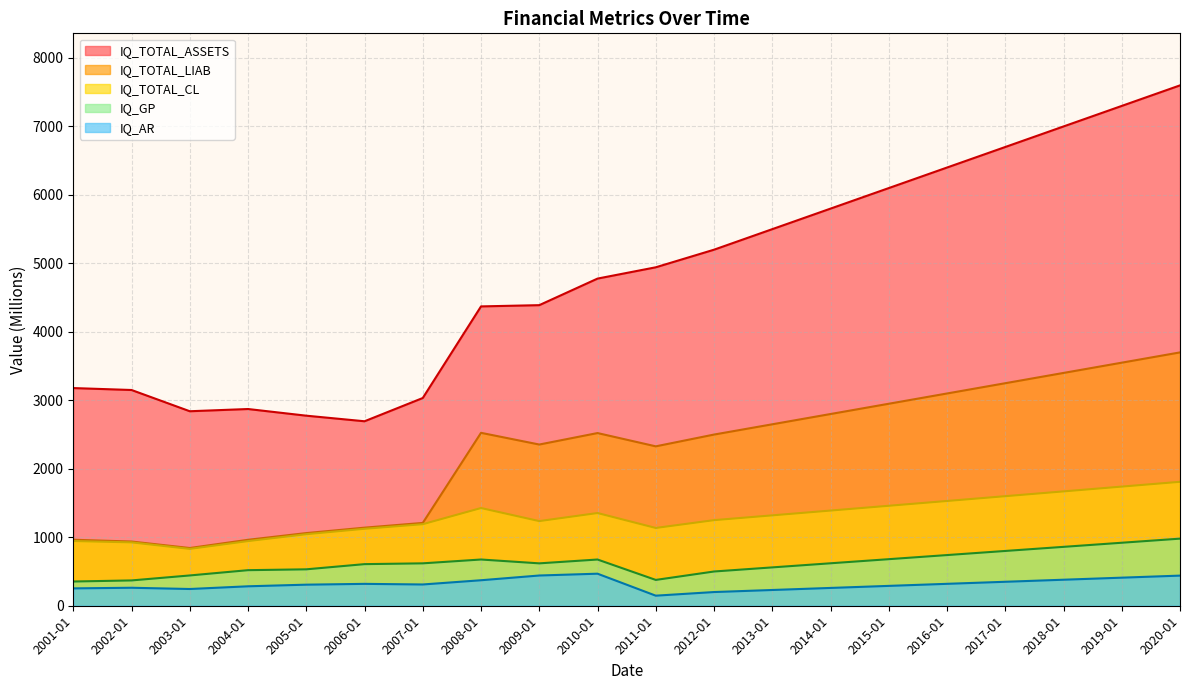

How many interior local peaks does the IQ_TOTAL_ASSETS series have?

1